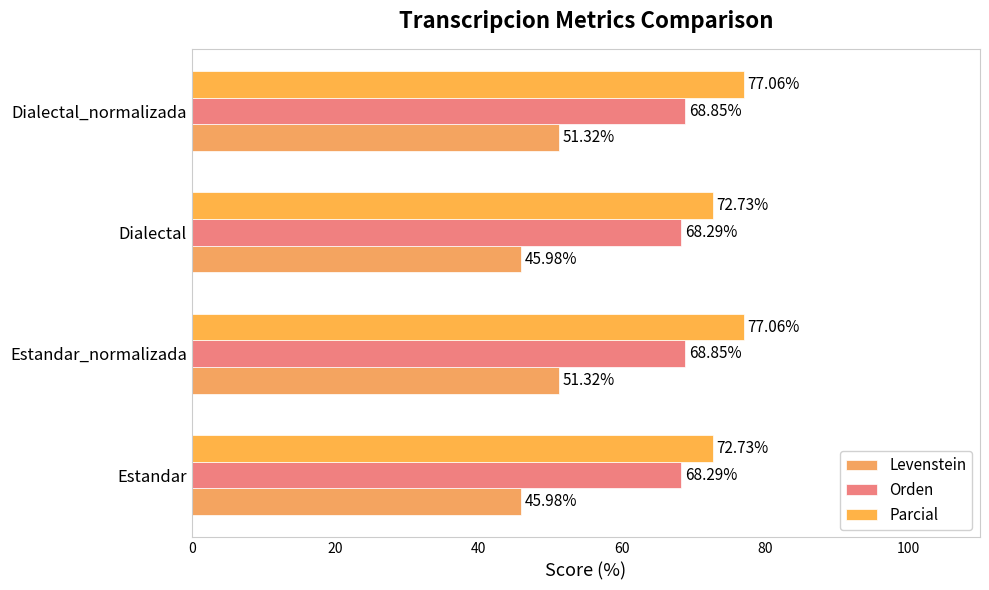

How many series are shown in this chart?

3